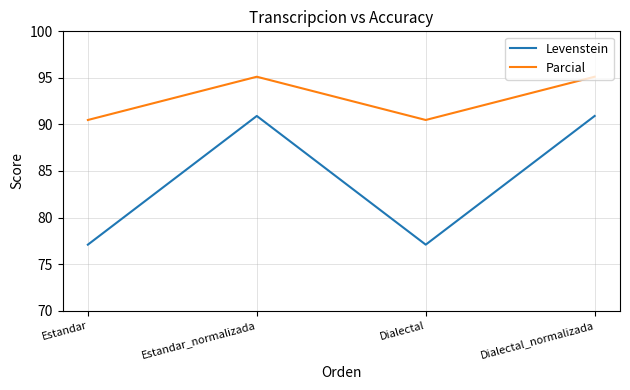

What are all the series names shown in the legend?

Levenstein, Parcial